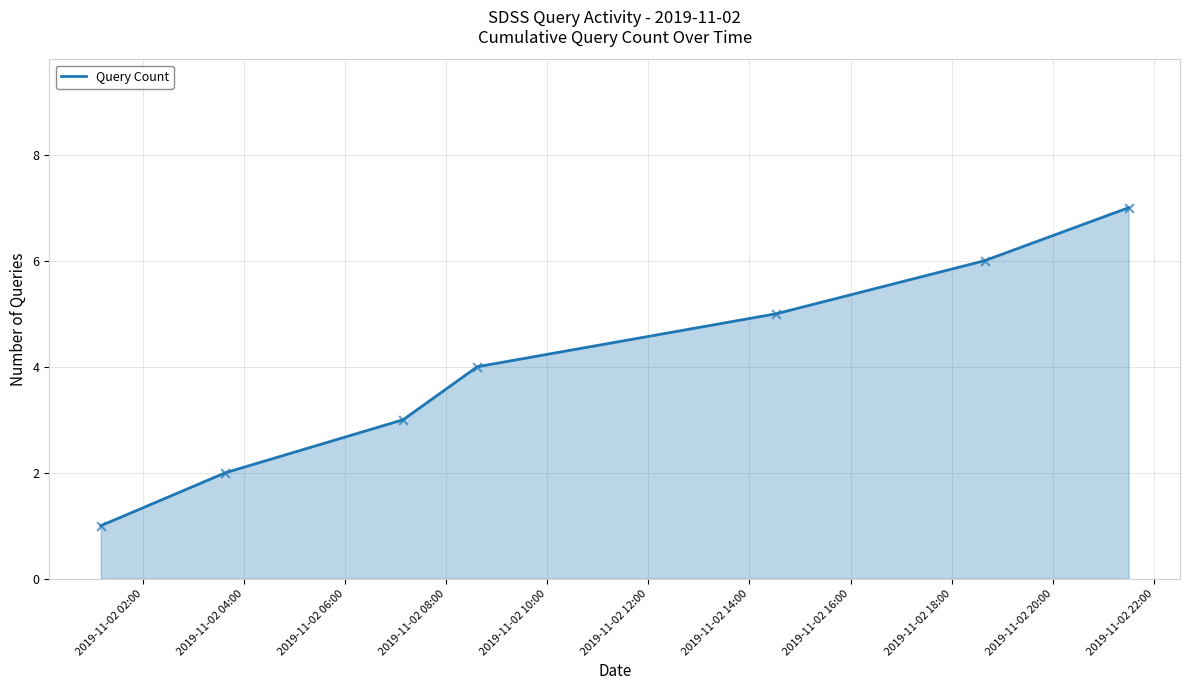

What is the difference between the maximum and minimum values?

6